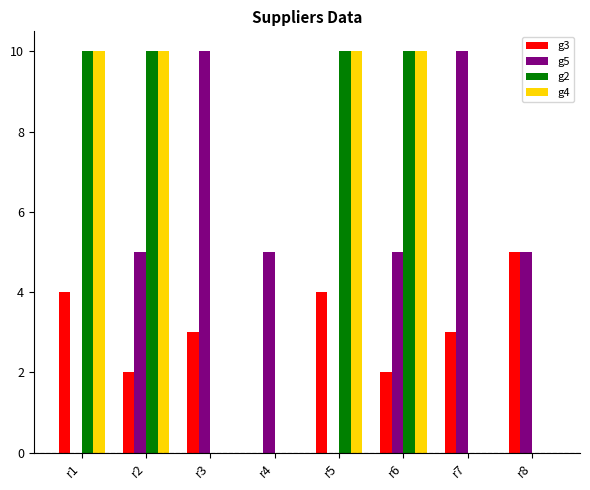

What is the maximum value shown in the chart?

10